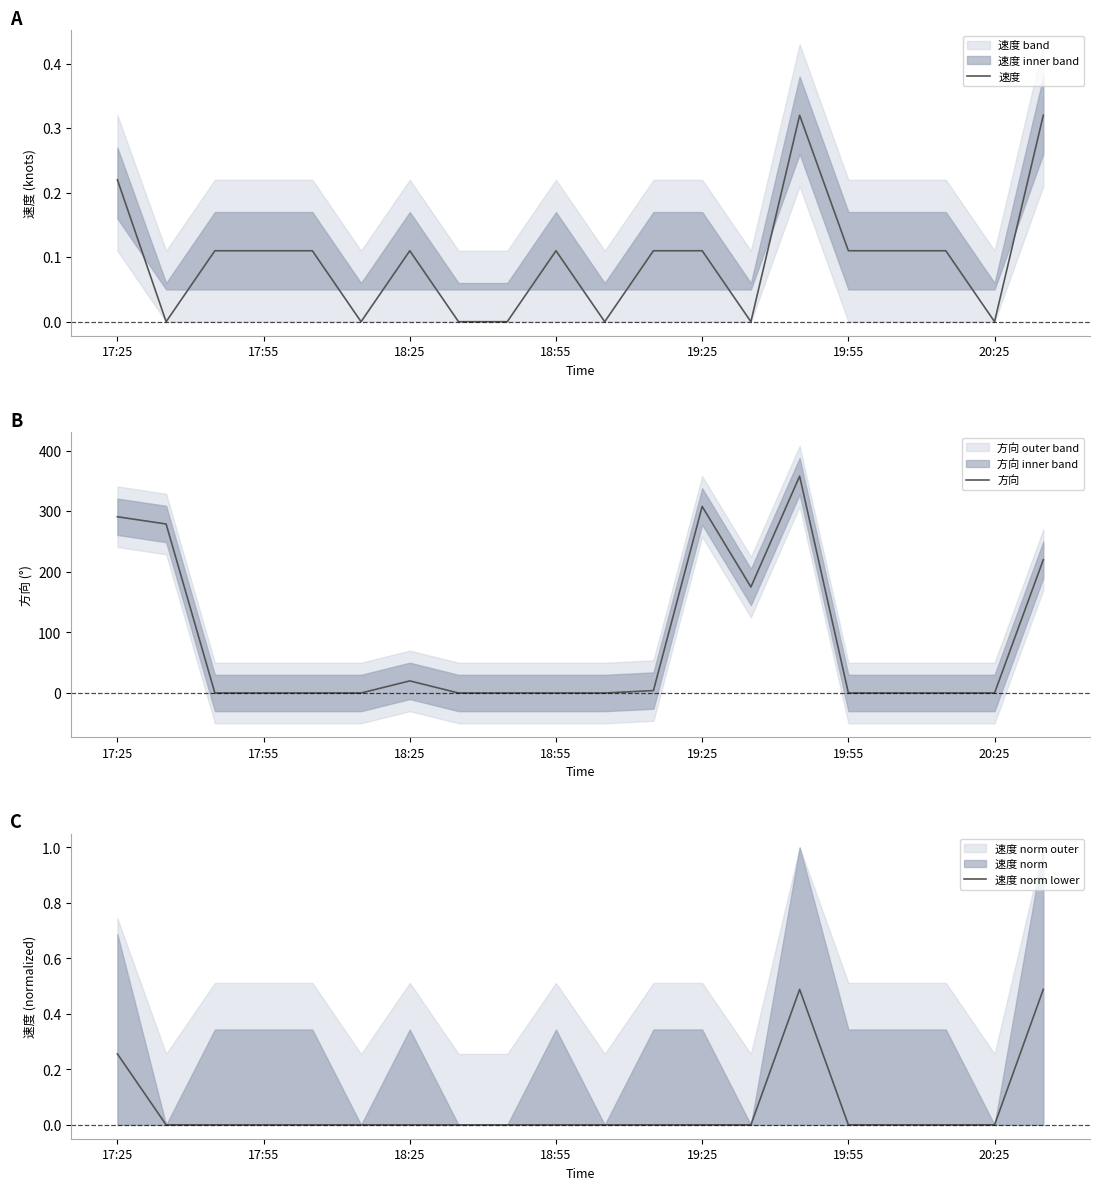

The 速度 norm lower series shows 0.0 at 18:25. True or false?

True